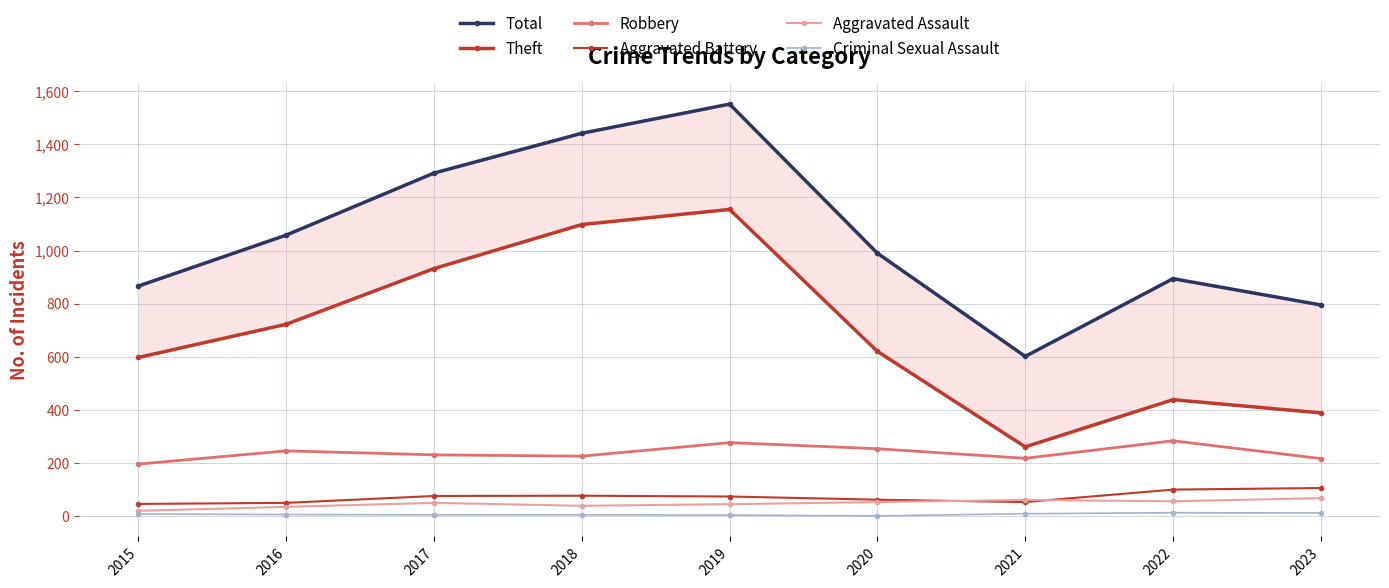

True or false: Theft has a value of 438 at 2022.

True